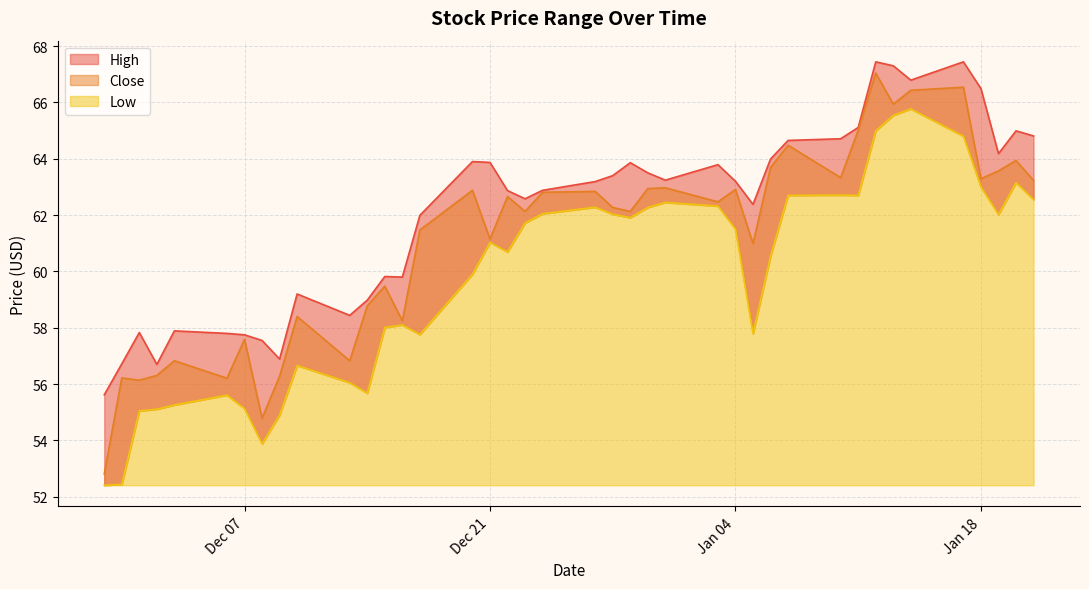

Reading right to left, what are all the values shown in this chart?

High: 64.8	65.0	64.2	66.5	67.4	66.8	67.3	67.4	65.1	64.7	64.7	64.0	62.4	63.2	63.8	63.2	63.5	63.9	63.4	63.2	62.9	62.6	62.9	63.9	63.9	62.0	59.8	59.8	59.0	58.4	59.2	56.9	57.5	57.8	57.8	57.9	56.7	57.8	56.7	55.6
Close: 63.2	63.9	63.6	63.3	66.5	66.4	65.9	67.0	65.0	63.3	64.5	63.7	61.0	62.9	62.5	63.0	62.9	62.1	62.3	62.8	62.8	62.1	62.7	61.2	62.9	61.5	58.2	59.5	58.8	56.8	58.4	56.3	54.8	57.6	56.2	56.8	56.3	56.1	56.2	52.8
Low: 62.5	63.2	62.0	63.0	64.8	65.8	65.5	65.0	62.7	62.7	62.7	60.5	57.8	61.5	62.3	62.5	62.3	61.9	62.0	62.3	62.0	61.7	60.7	61.0	59.9	57.8	58.1	58.0	55.7	56.0	56.7	54.9	53.9	55.1	55.6	55.3	55.1	55.0	52.4	52.4